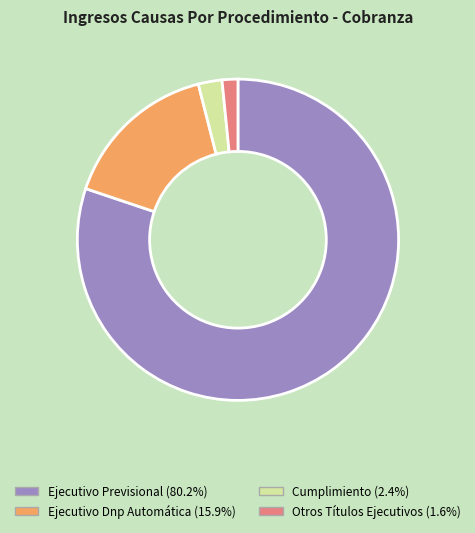

Do Cumplimiento and Ejecutivo Previsional together represent more than half of the pie?

Yes